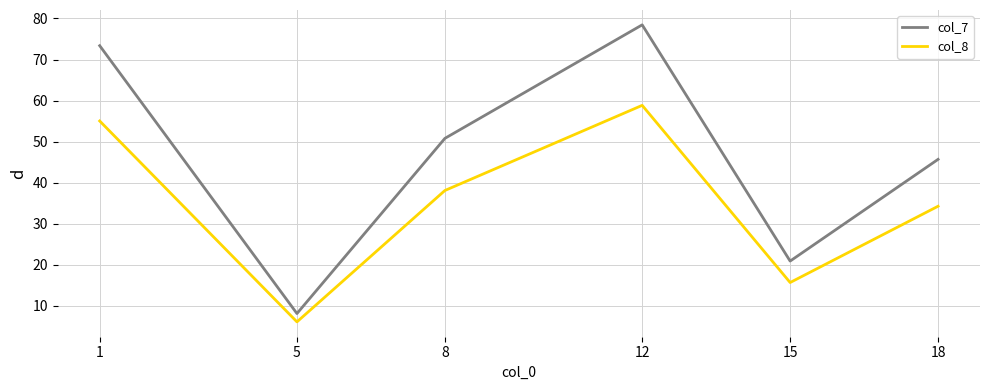

Where is the first local minimum for col_8?

5